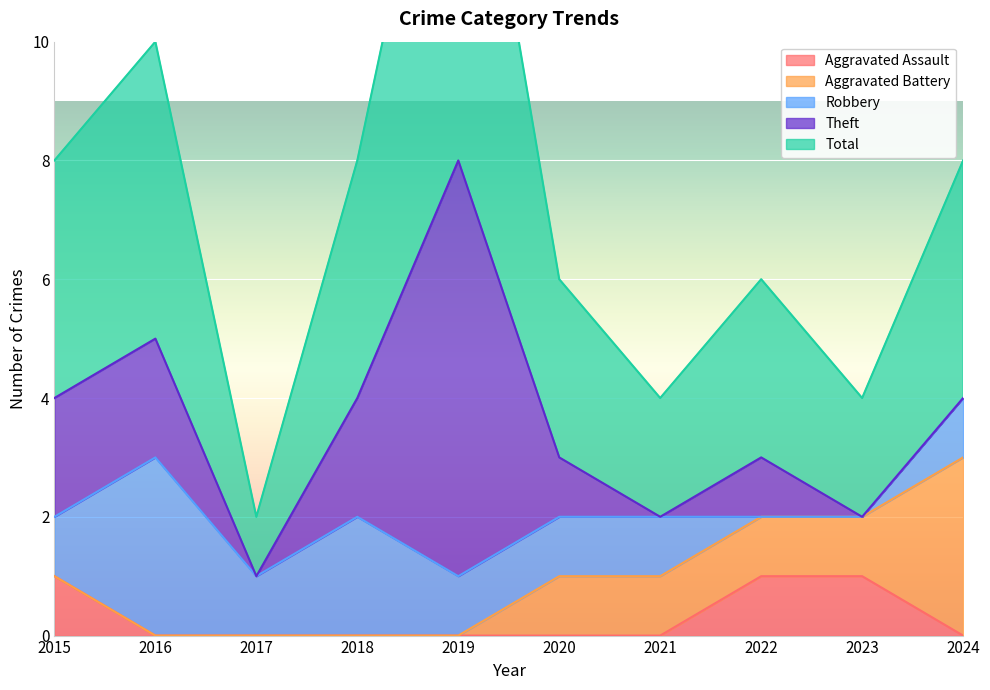

How many values in the Theft series exceed 1?

4